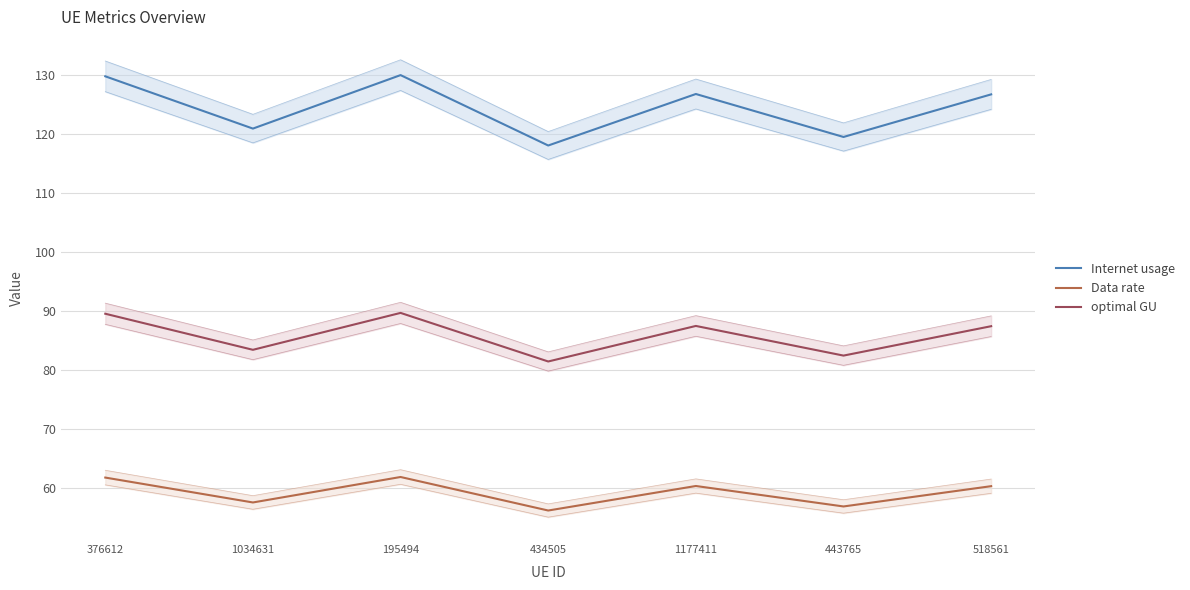

What is the minimum value shown in the chart?

56.2